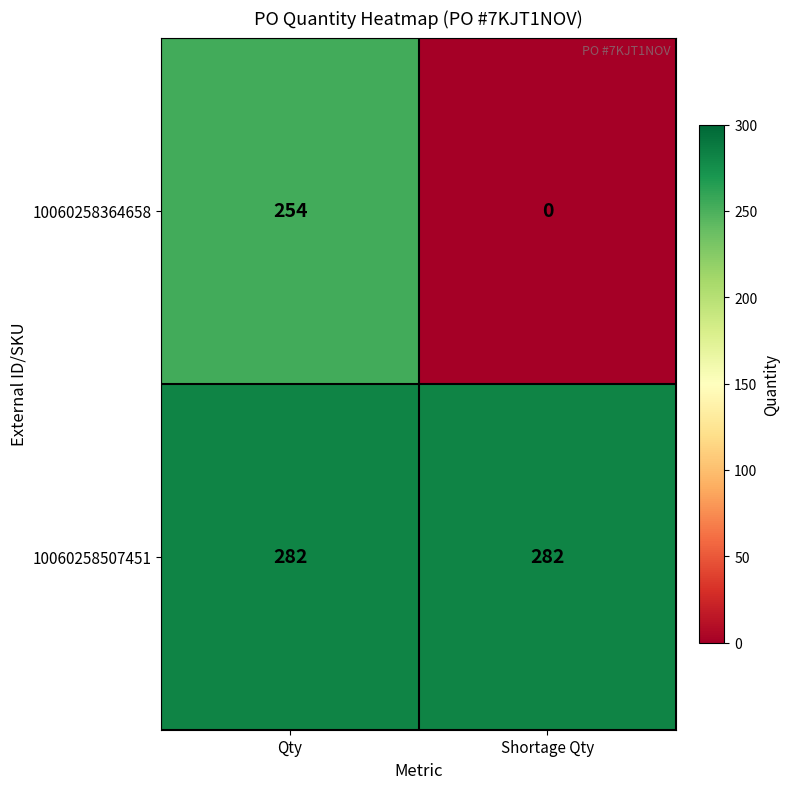

Rank the series by their average value, from lowest to highest.

10060258364658, 10060258507451